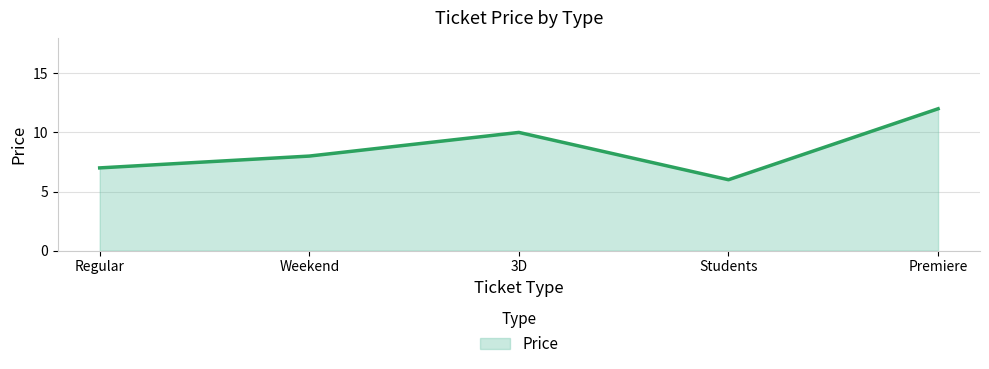

Is it true that the value at Students is 3?

False